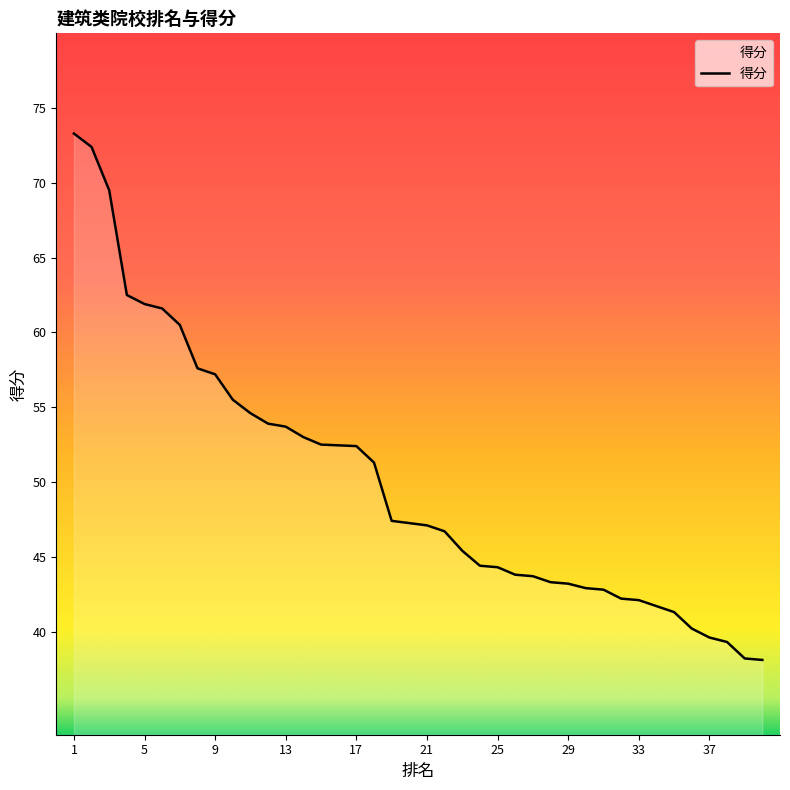

How many lines are shown in the chart?

1